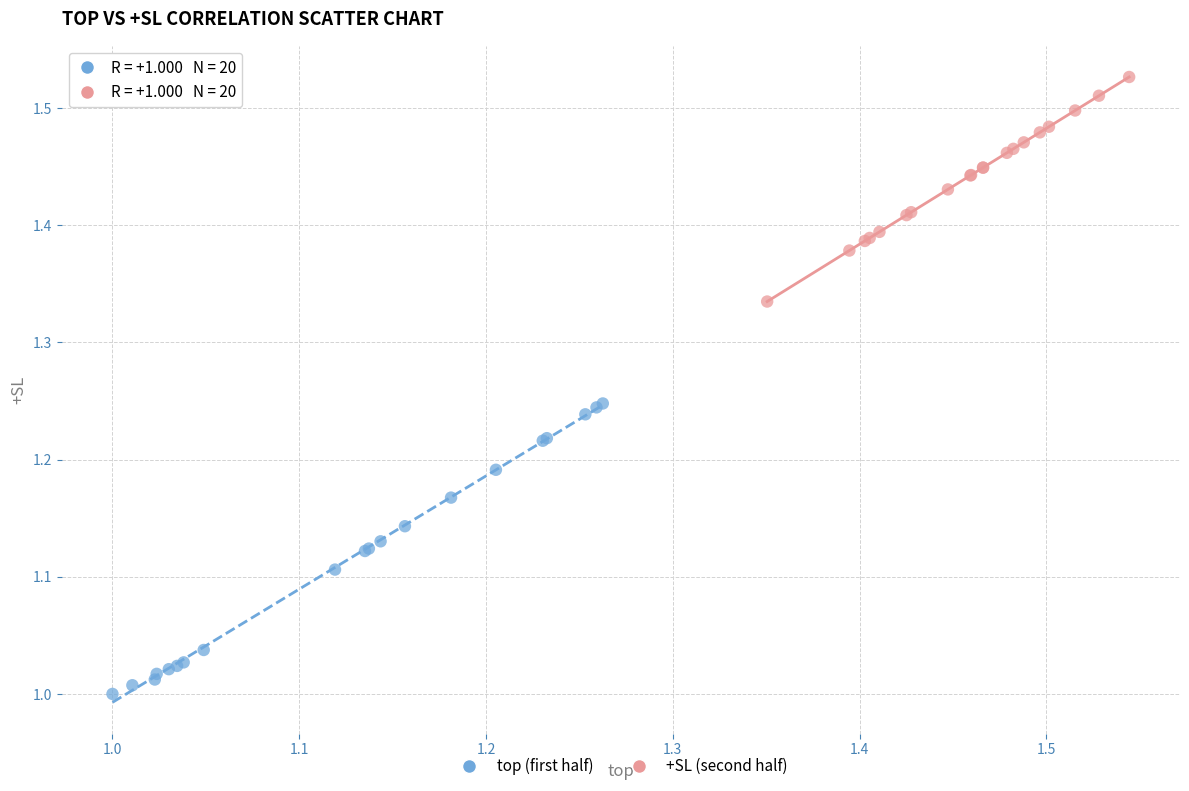

Which series reaches the maximum Y coordinate?

+SL (second half)